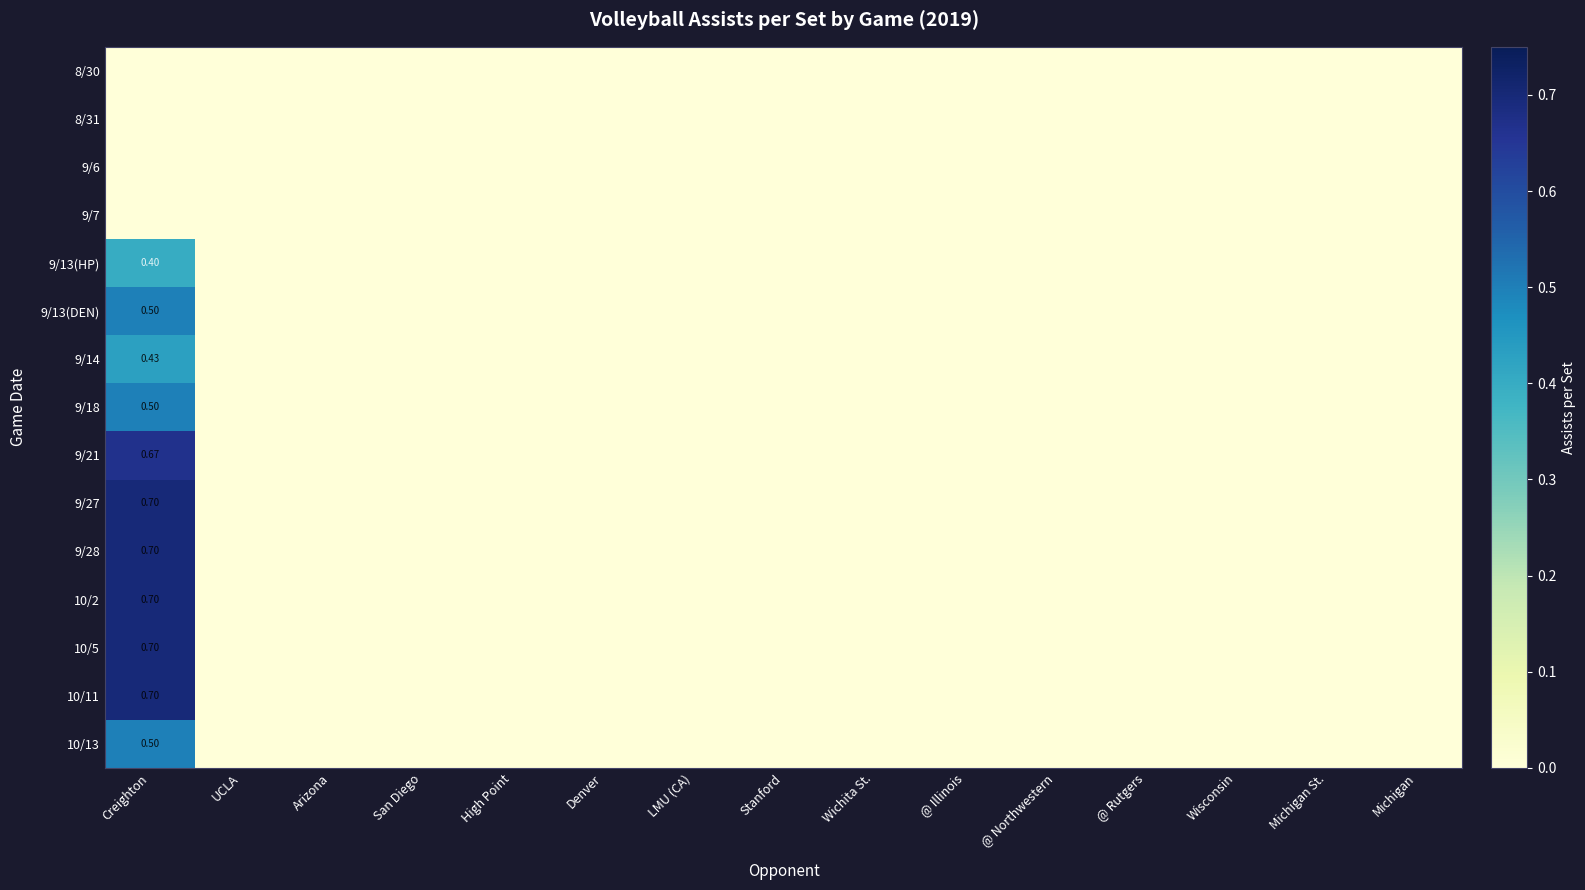

Count the number of categories in the chart.

15